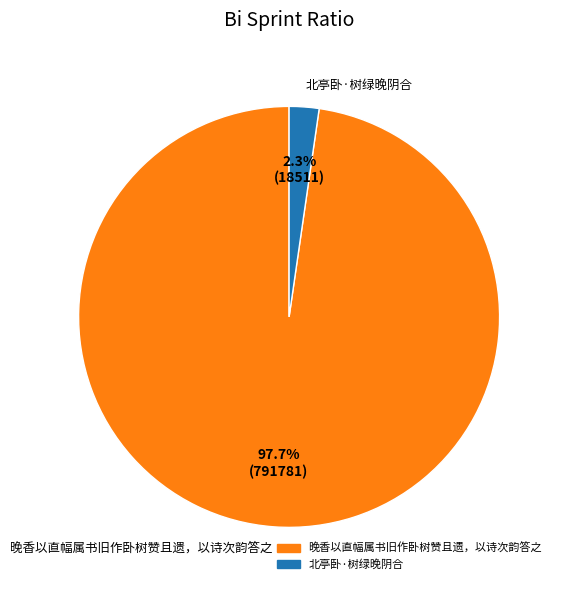

To the nearest percent, what is the difference between the largest and smallest slice percentages?

95%